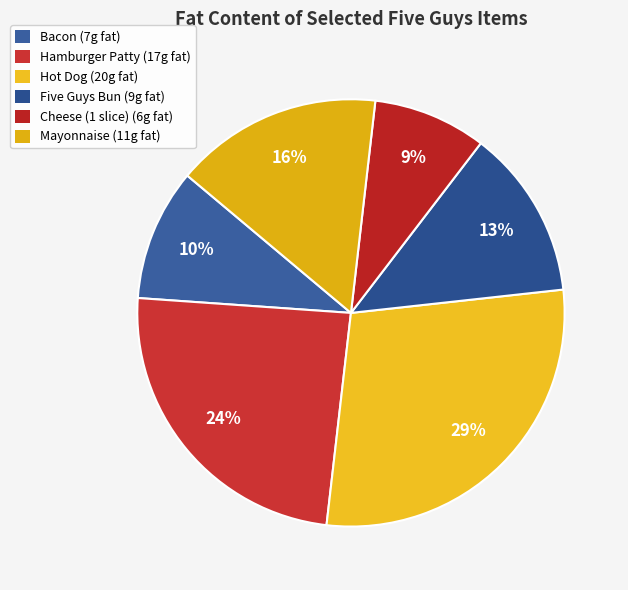

How many slices are in this pie chart?

6